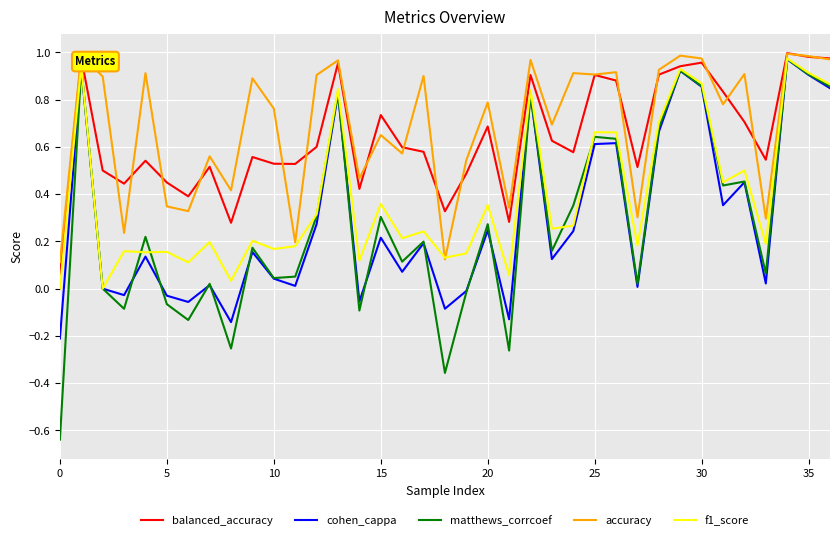

Reading left to right, extract all data points from this chart.

balanced_accuracy: 0.1	1.0	0.5	0.4	0.5	0.4	0.4	0.5	0.3	0.6	0.5	0.5	0.6	1.0	0.4	0.7	0.6	0.6	0.3	0.5	0.7	0.3	0.9	0.6	0.6	0.9	0.9	0.5	0.9	0.9	1.0	0.8	0.7	0.5	1.0	1.0	1.0
cohen_cappa: -0.2	0.9	0.0	-0.0	0.1	-0.0	-0.1	0.0	-0.1	0.2	0.0	0.0	0.3	0.8	-0.1	0.2	0.1	0.2	-0.1	-0.0	0.2	-0.1	0.8	0.1	0.2	0.6	0.6	0.0	0.7	0.9	0.9	0.4	0.4	0.0	1.0	0.9	0.8
matthews_corrcoef: -0.6	0.9	0.0	-0.1	0.2	-0.1	-0.1	0.0	-0.3	0.2	0.0	0.1	0.3	0.8	-0.1	0.3	0.1	0.2	-0.4	-0.0	0.3	-0.3	0.8	0.2	0.4	0.6	0.6	0.0	0.7	0.9	0.9	0.4	0.5	0.1	1.0	0.9	0.9
accuracy: 0.1	1.0	0.9	0.2	0.9	0.3	0.3	0.6	0.4	0.9	0.8	0.2	0.9	1.0	0.5	0.7	0.6	0.9	0.1	0.5	0.8	0.3	1.0	0.7	0.9	0.9	0.9	0.3	0.9	1.0	1.0	0.8	0.9	0.3	1.0	1.0	1.0
f1_score: 0.0	0.9	0.0	0.2	0.2	0.2	0.1	0.2	0.0	0.2	0.2	0.2	0.3	0.8	0.1	0.4	0.2	0.2	0.1	0.1	0.4	0.1	0.8	0.3	0.3	0.7	0.7	0.2	0.7	0.9	0.9	0.5	0.5	0.2	1.0	0.9	0.9